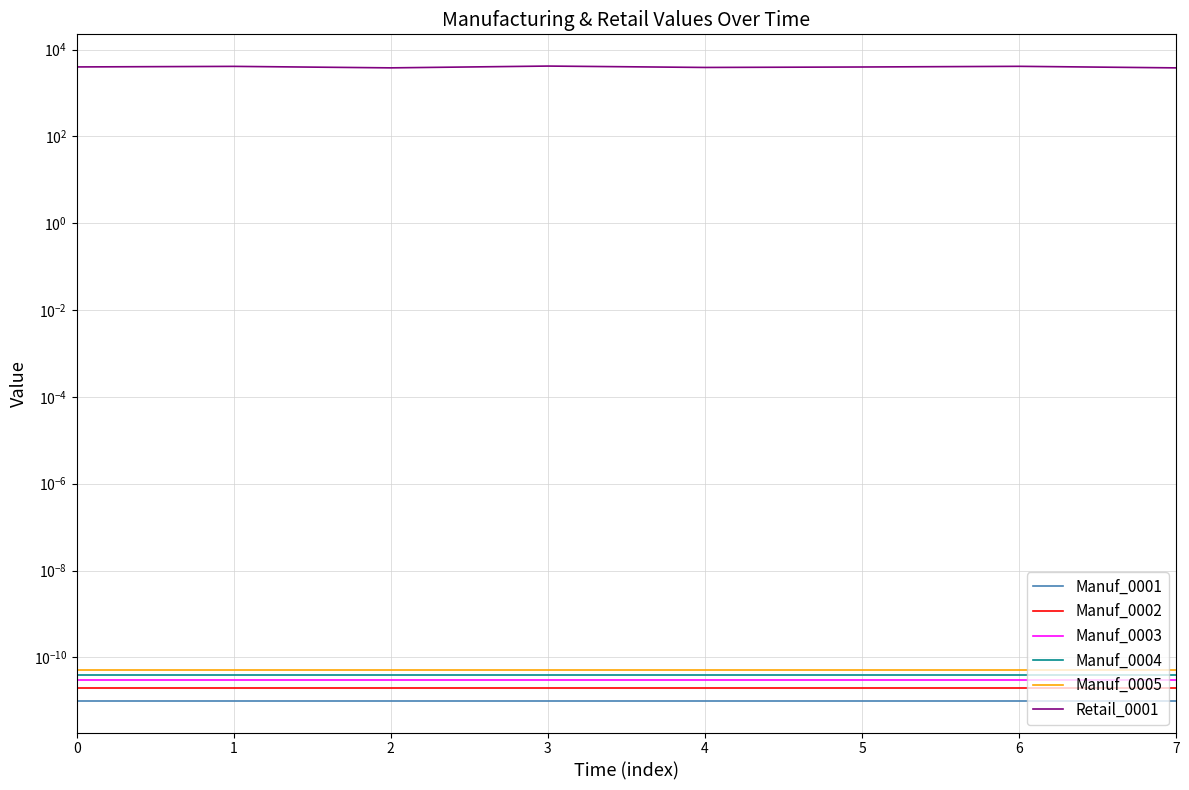

What is the total value across all series at 4?

3891.2